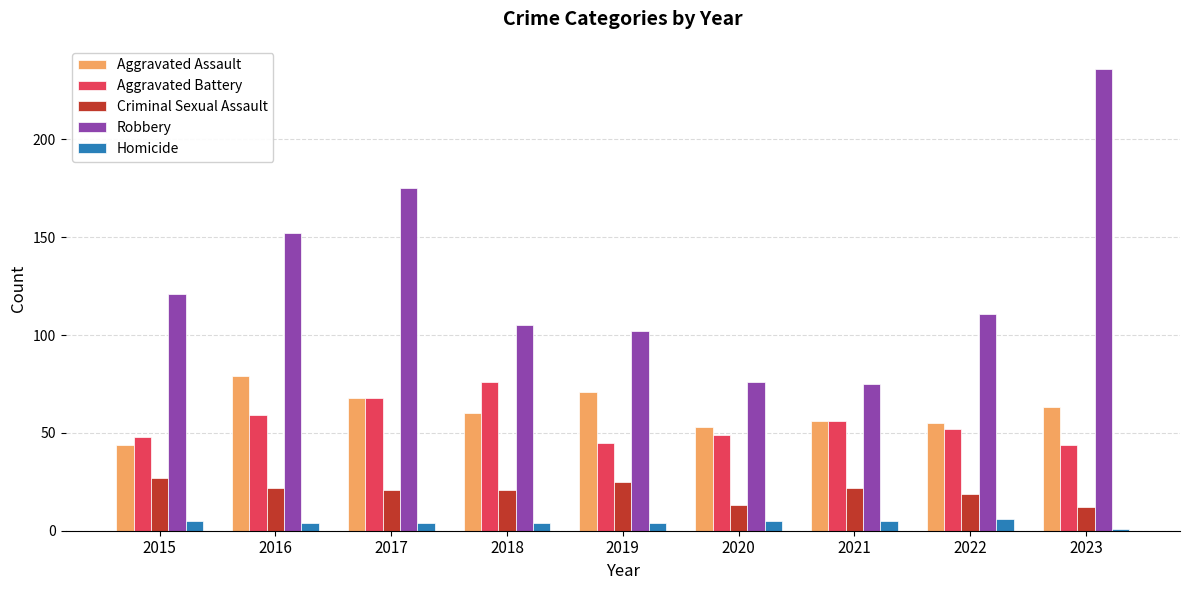

What is the value of the Criminal Sexual Assault bar at the 6th from the left?

13